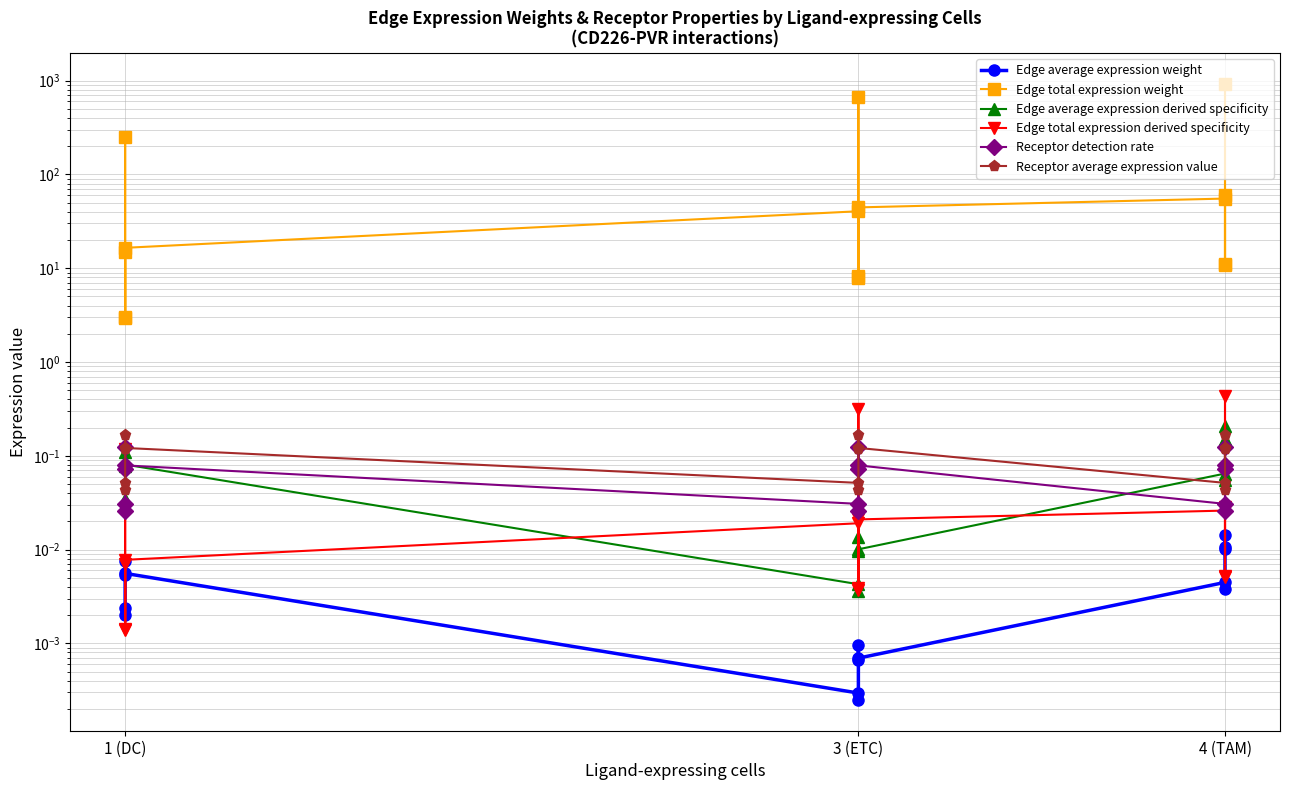

Does the chart display data point markers on the line(s)?

Yes